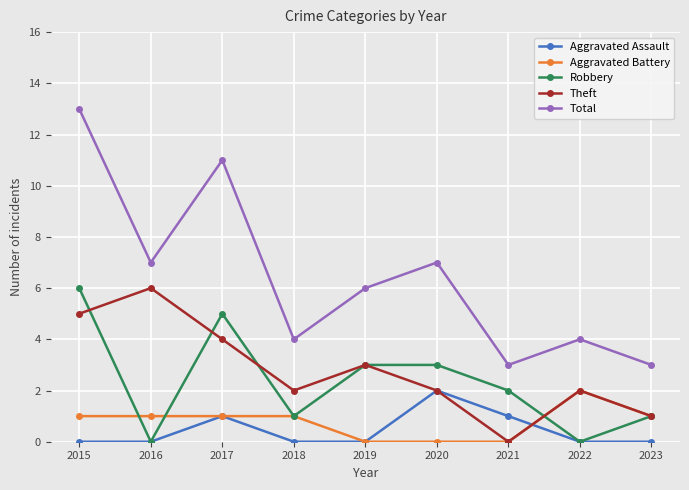

Is the value of Aggravated Battery at 2018 greater than the value of Theft at 2022?

No